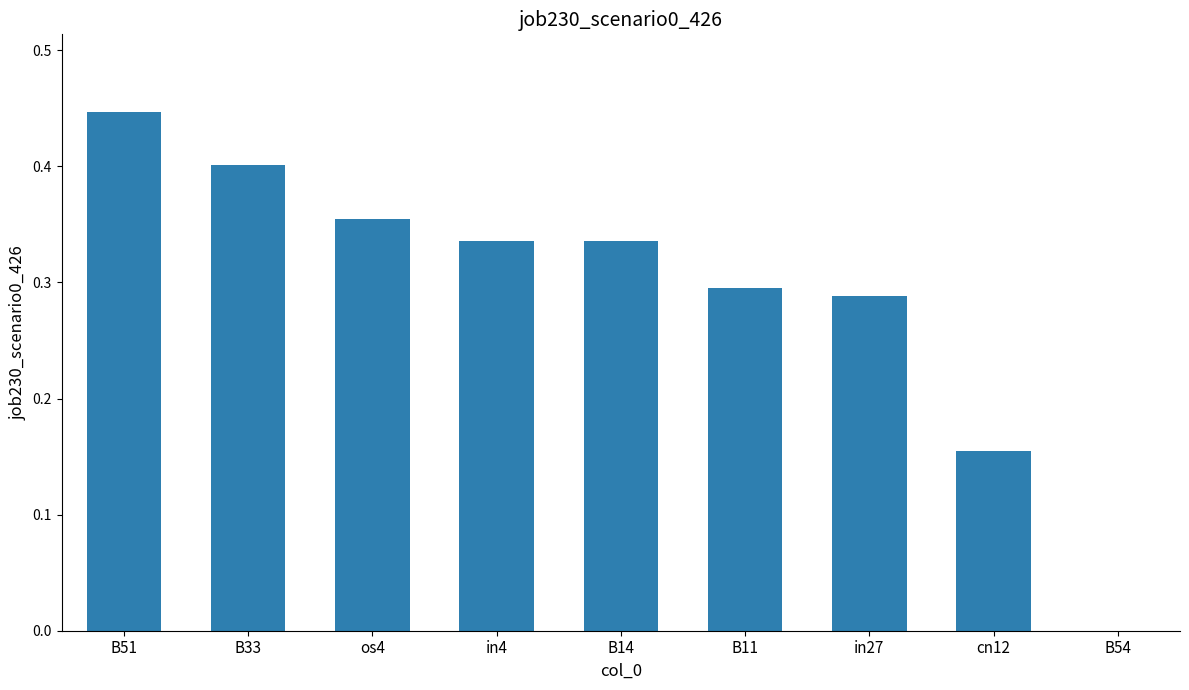

Which label corresponds to the largest value in the chart?

B51